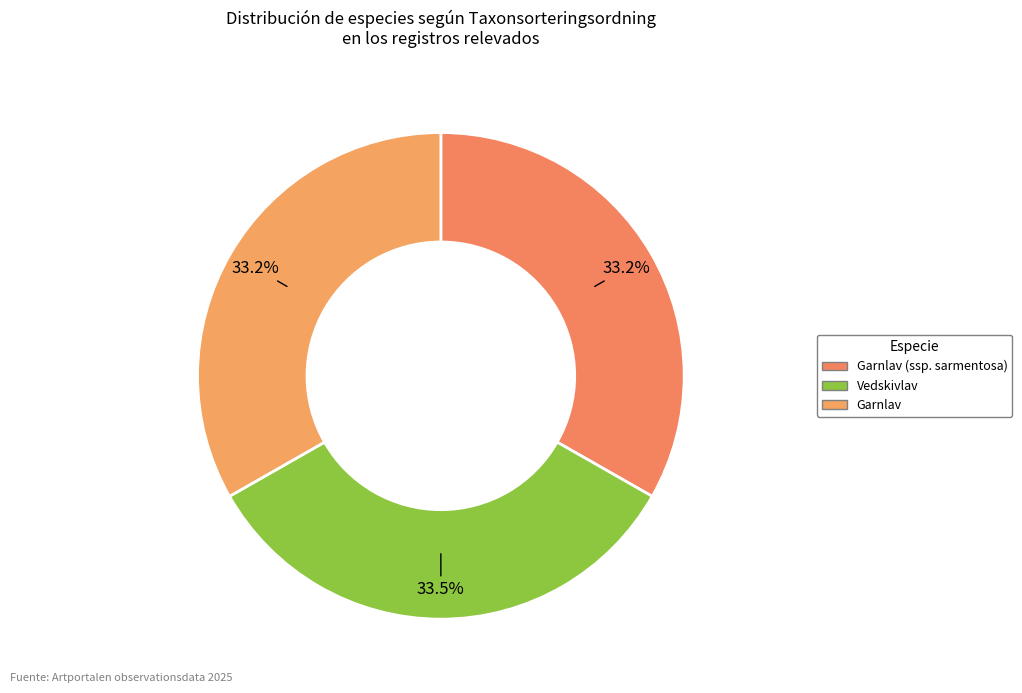

Rank the categories by value from highest to lowest.

Vedskivlav, Garnlav (ssp. sarmentosa), Garnlav